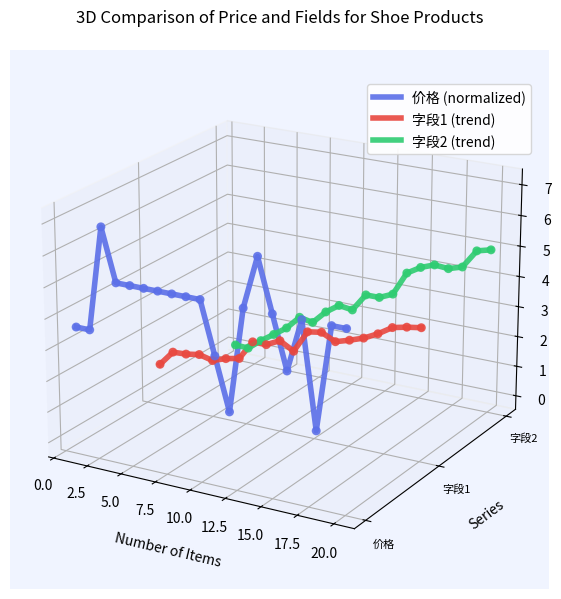

What are all the series names shown in the legend?

价格 (normalized), 字段1 (trend), 字段2 (trend)